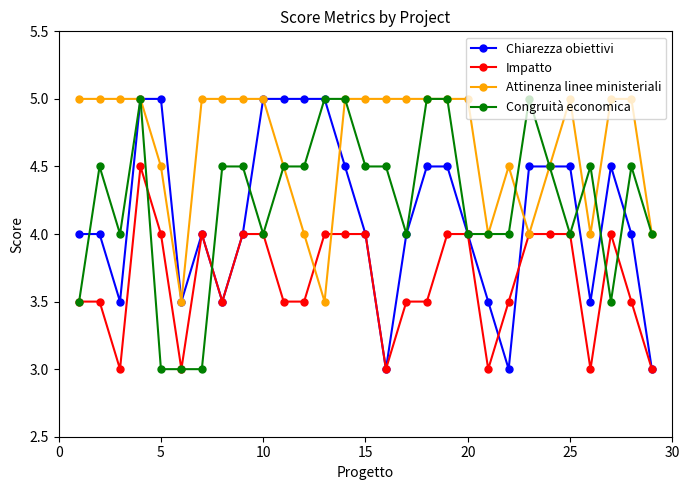

What is the greatest value displayed?

5.0